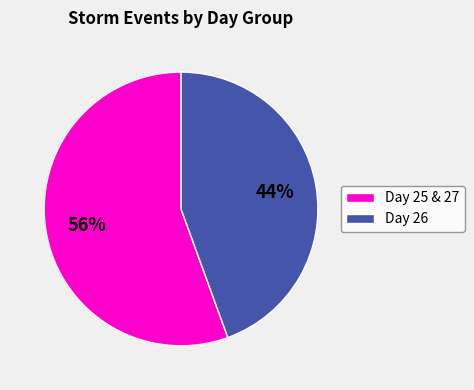

To the nearest percent, what is the average slice percentage?

50%